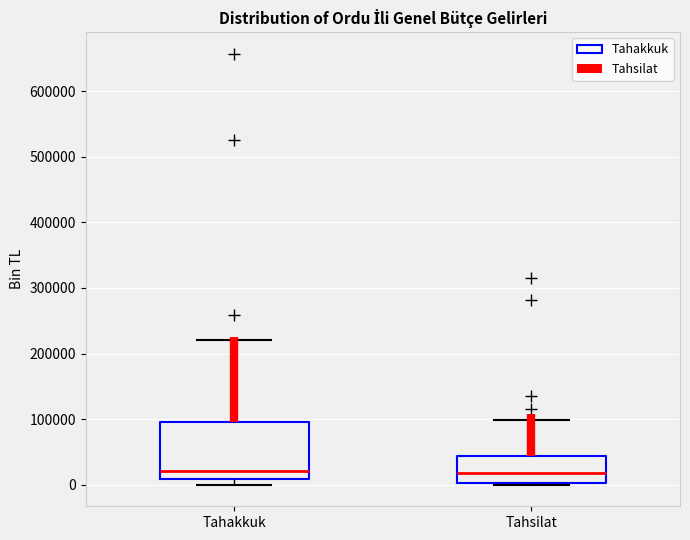

Which box is the tallest, from its lower edge to its upper edge?

Tahakkuk